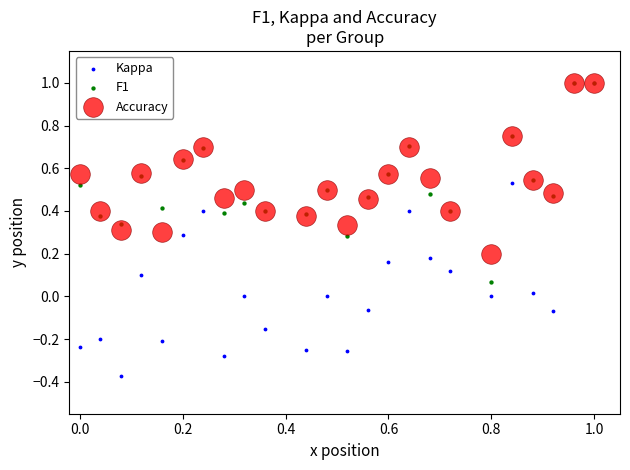

Which series reaches the minimum Y coordinate?

Kappa